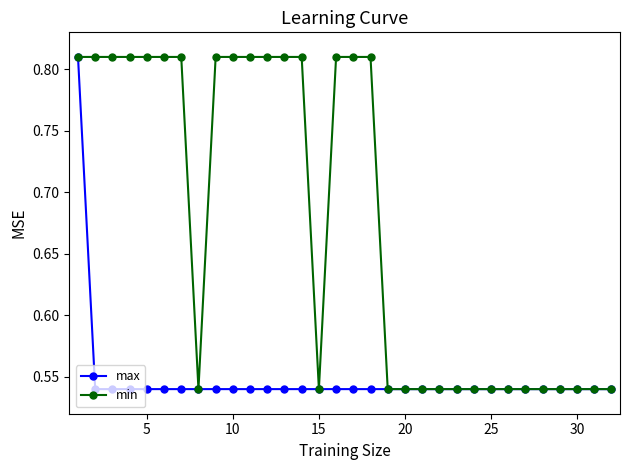

How many min values are between 0 and 1?

32